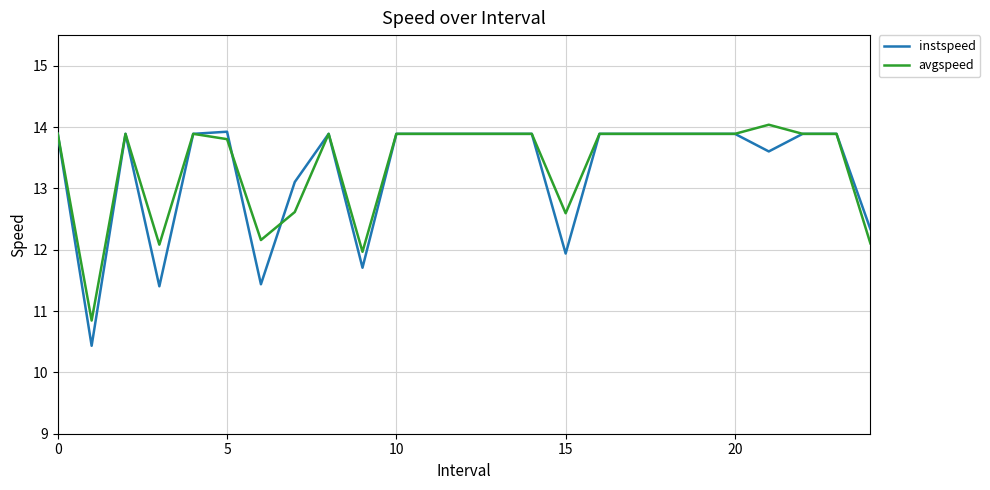

Which series has the widest spread of values?

instspeed